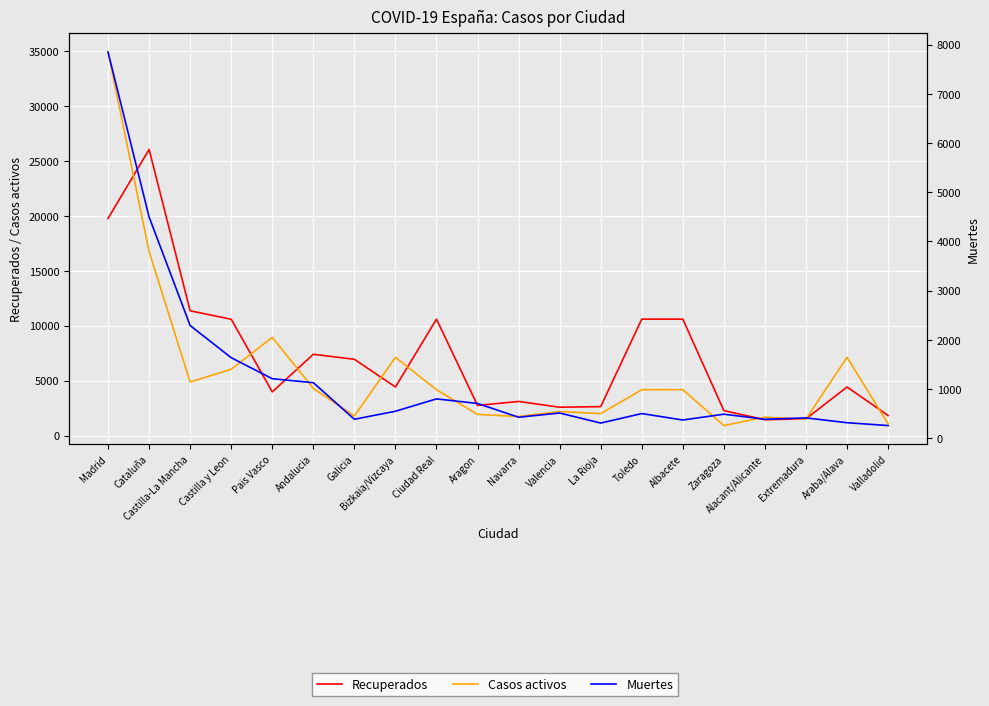

At which category does Recuperados reach its first local peak?

Cataluña